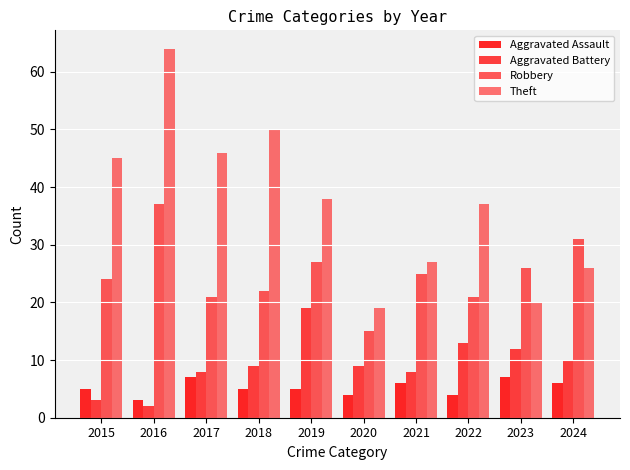

What is the total value across all series at 2016?

106